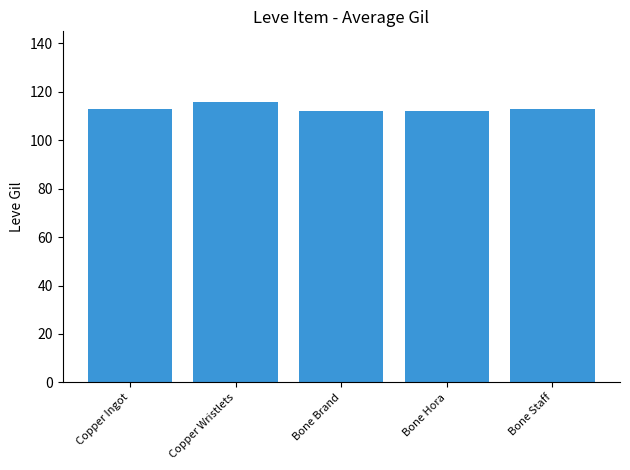

Which has a higher value, Copper Wristlets or Bone Staff?

Copper Wristlets